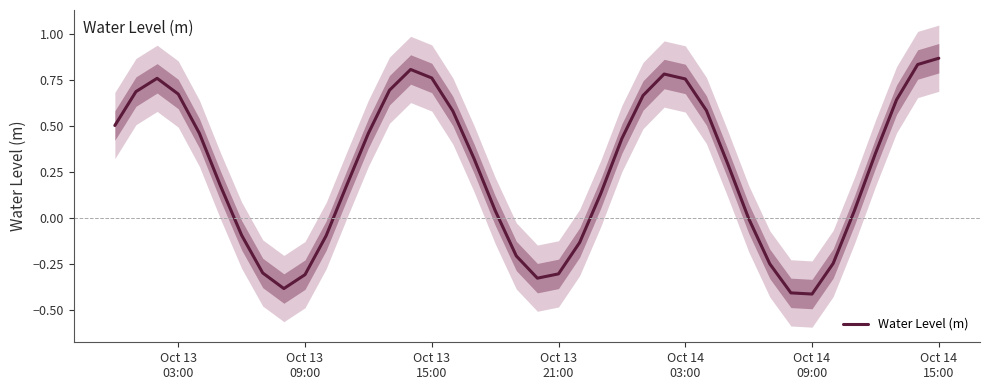

What is the lowest value of the Water Level (m) series?

-0.4